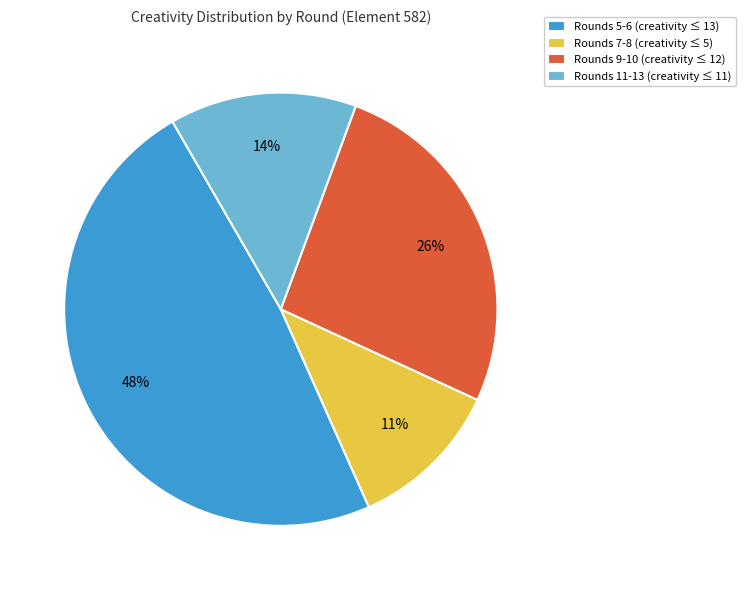

Does any single category account for the majority?

No